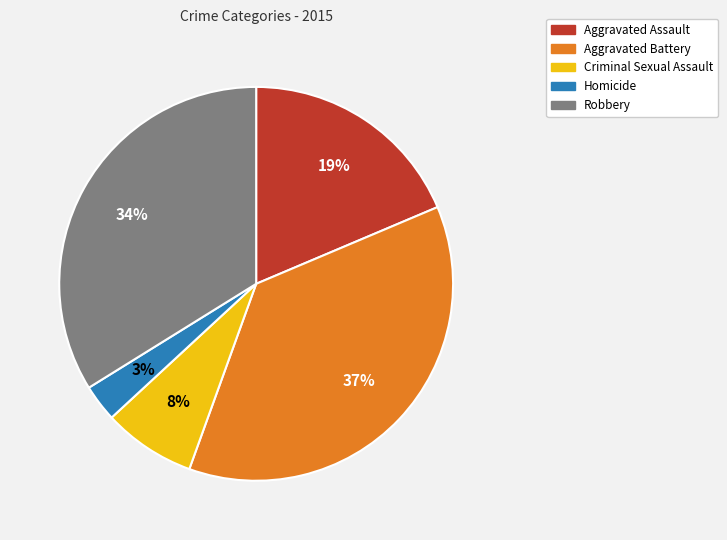

Does Aggravated Battery account for over 50% of the chart?

No